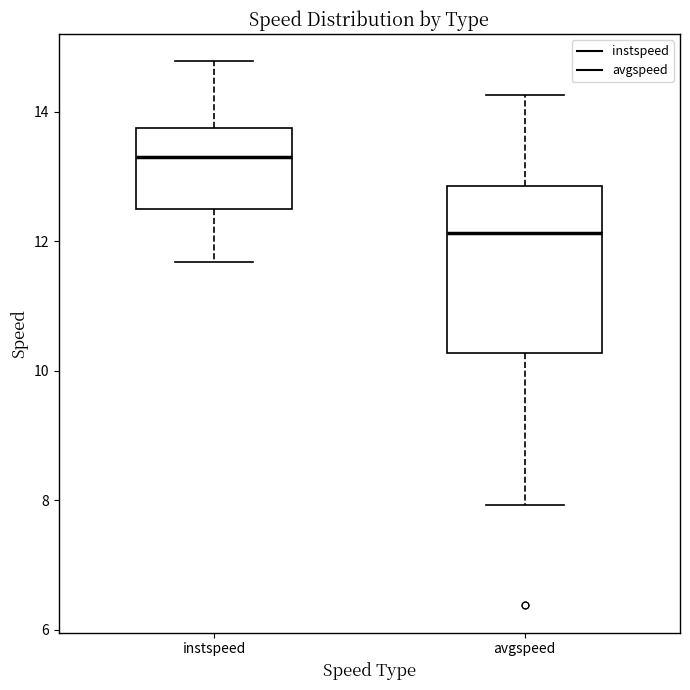

Where does the median line of the box for instspeed sit on the y-axis? The values are not printed on the chart, so give them approximately, as read against the axis.

13.4